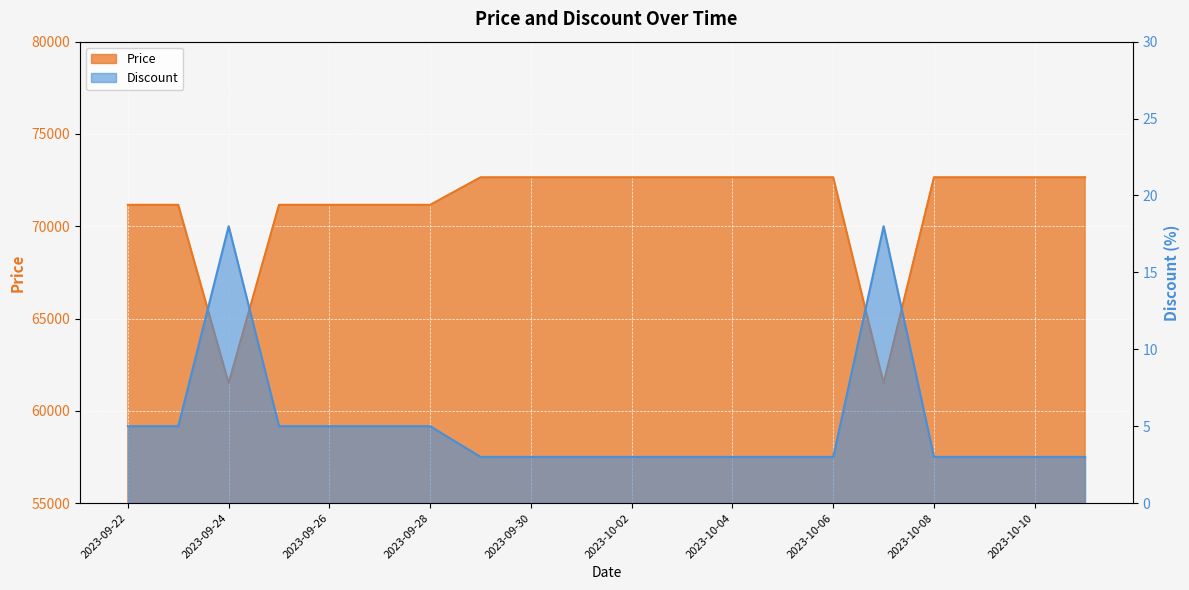

Which series changed the most between 2023-09-29 and 2023-10-11?

Price